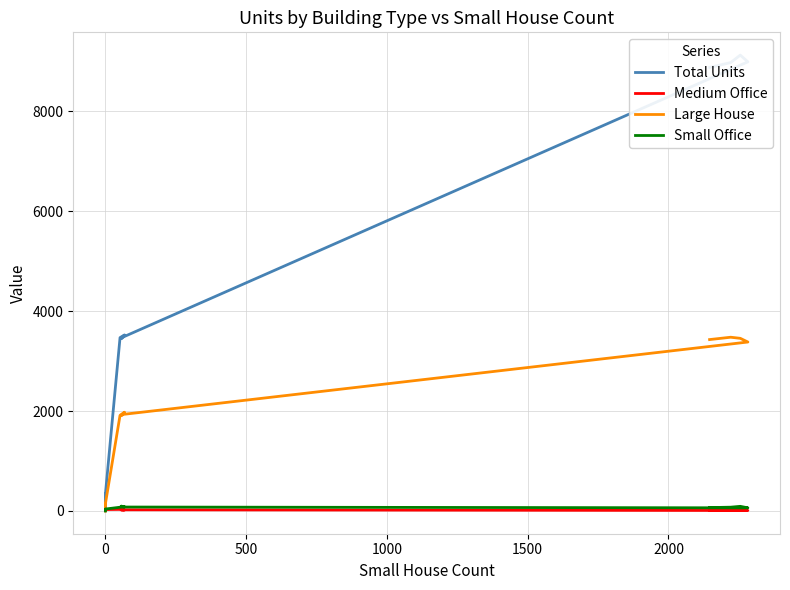

What is the difference between the maximum and minimum values in the Medium Office series?

40